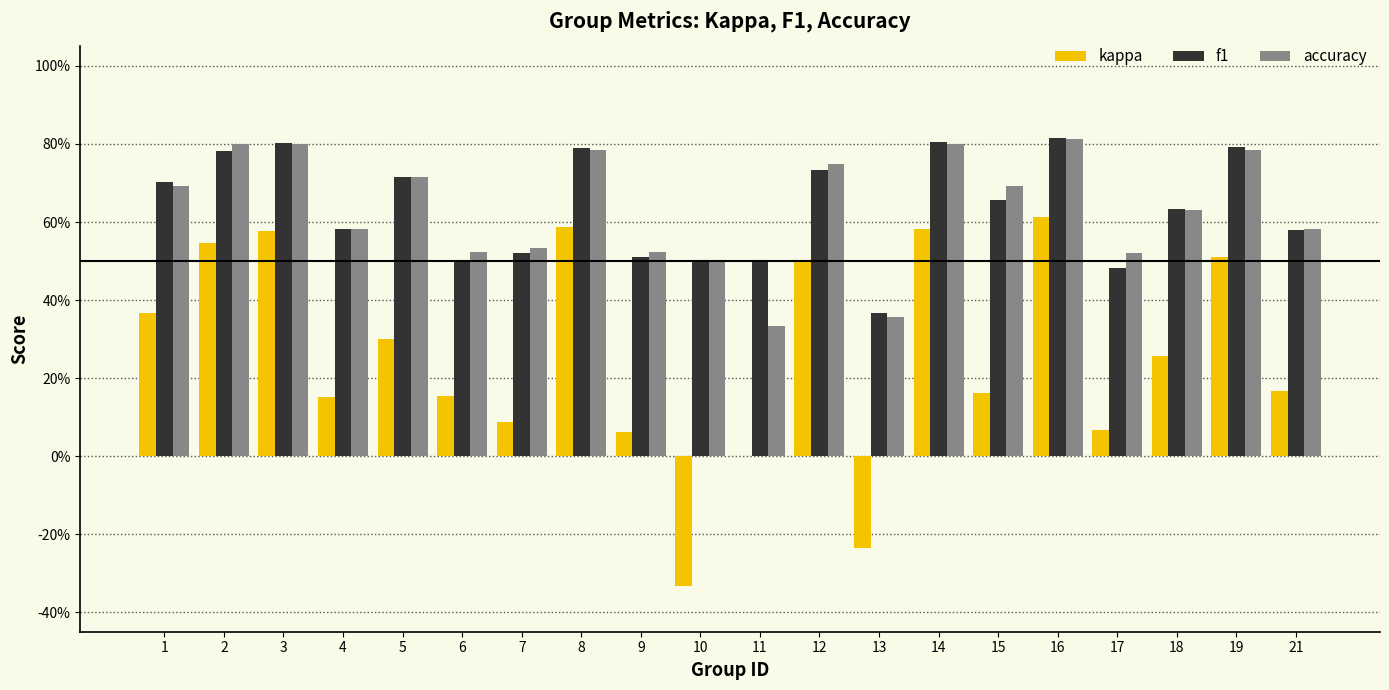

What is the smallest value displayed?

-0.3